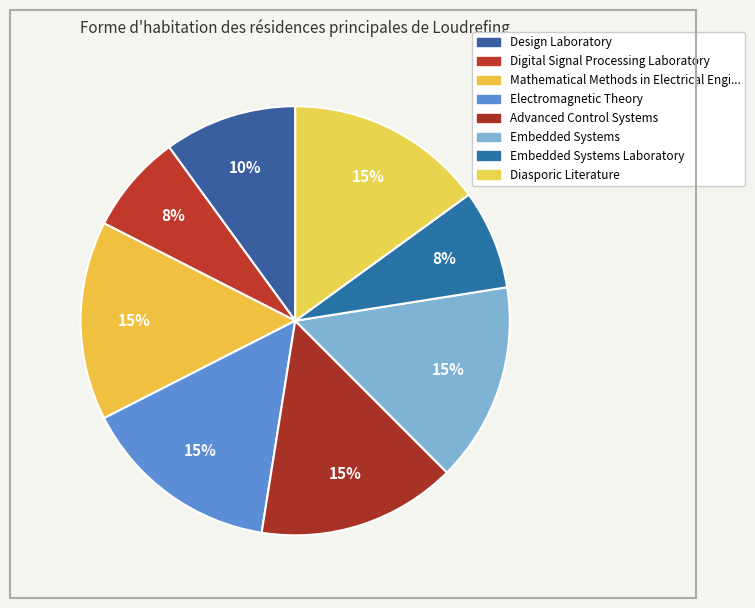

How many slices are in this pie chart?

8